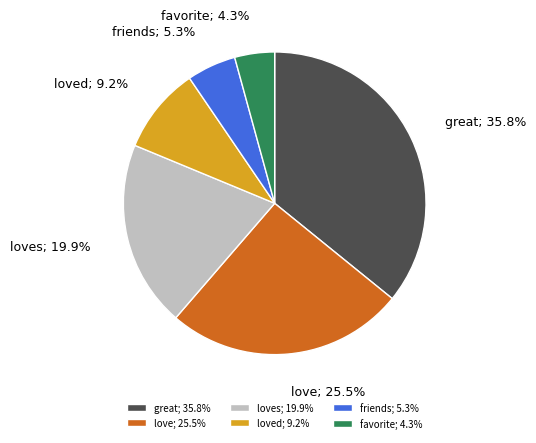

Between loves; 19.9% and love; 25.5%, which is larger?

love; 25.5%